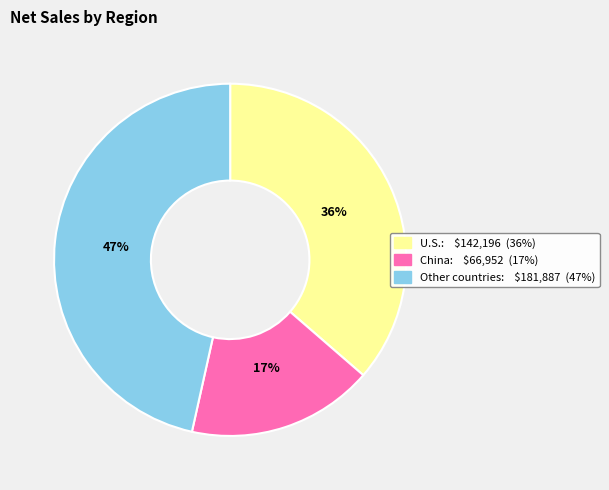

Is there any slice that represents more than half of the pie?

No